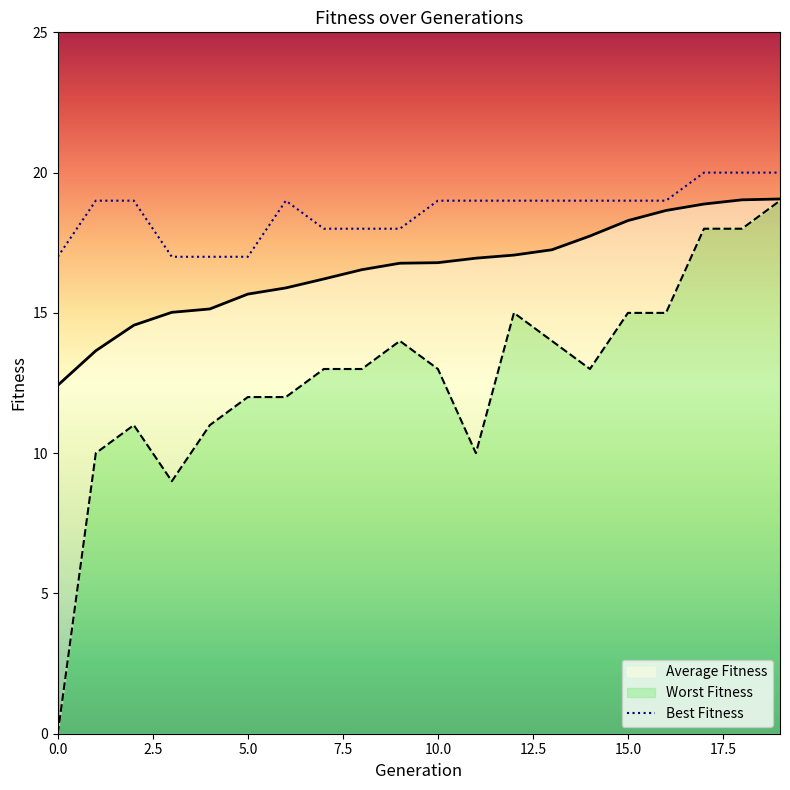

What is the sum of all Worst Fitness values?

255.0